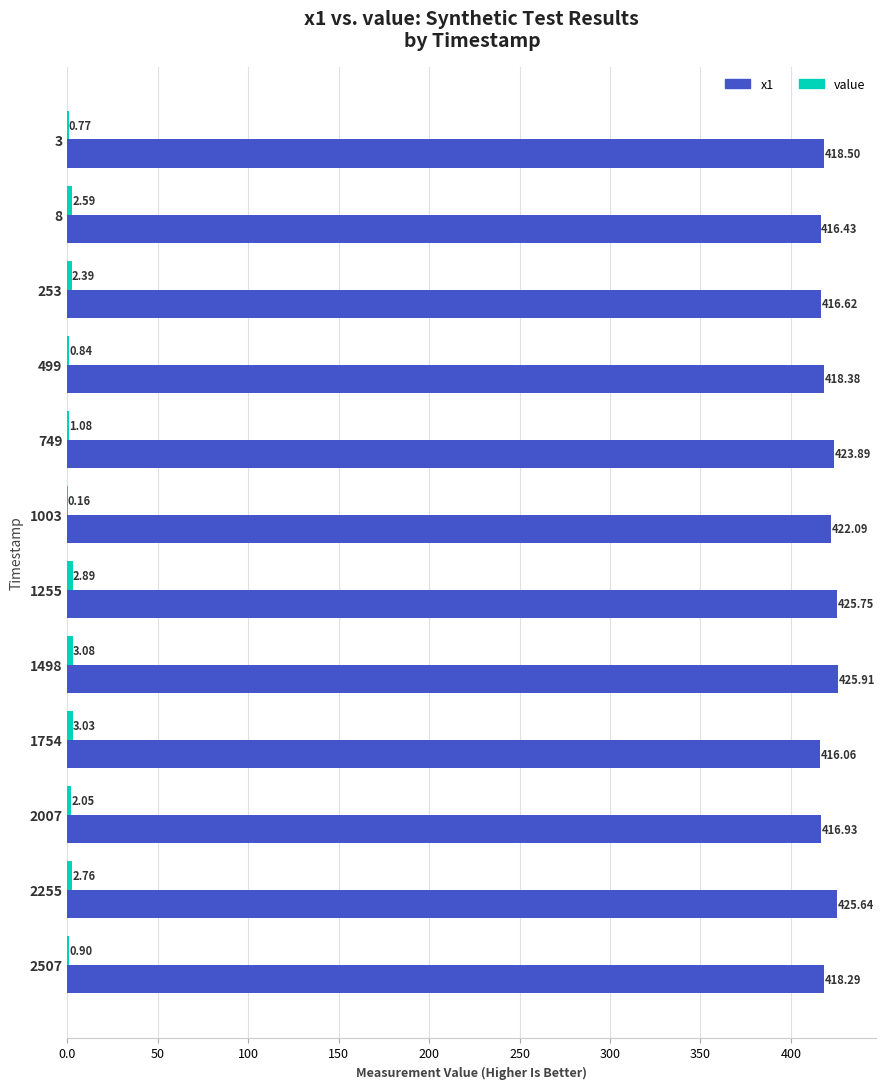

At which category is the sum across all series the highest?

1498